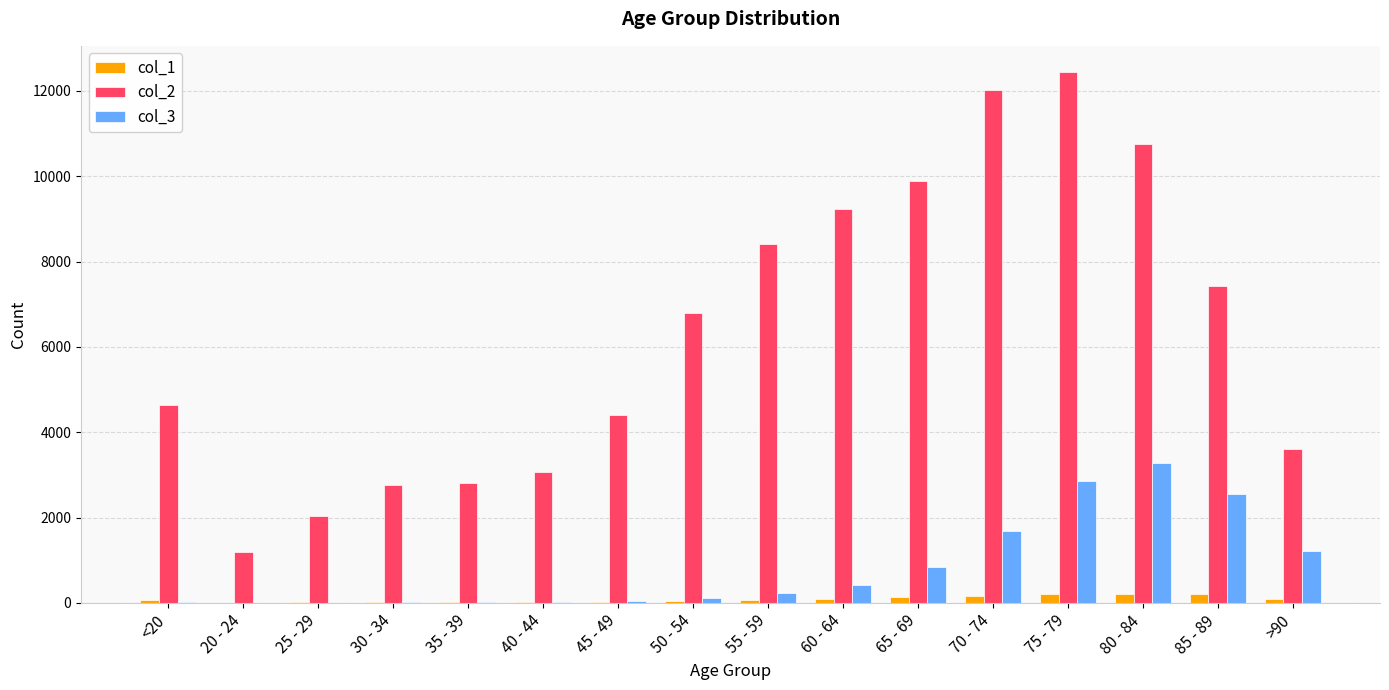

At which category is the sum across all series the highest?

75 - 79